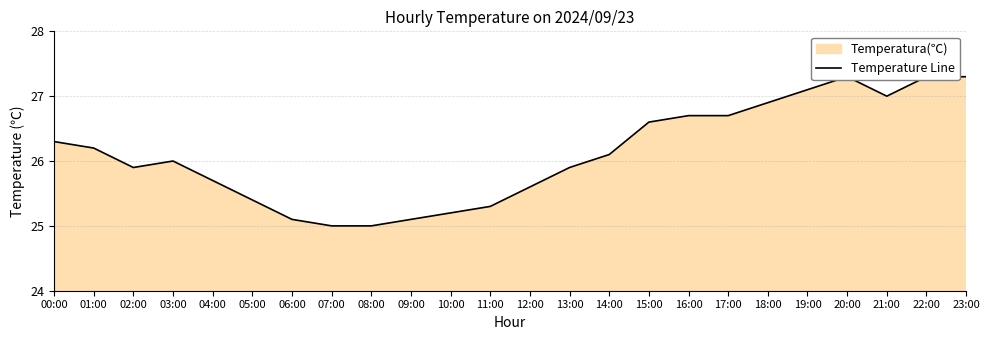

Read the value at 18:00.

26.9